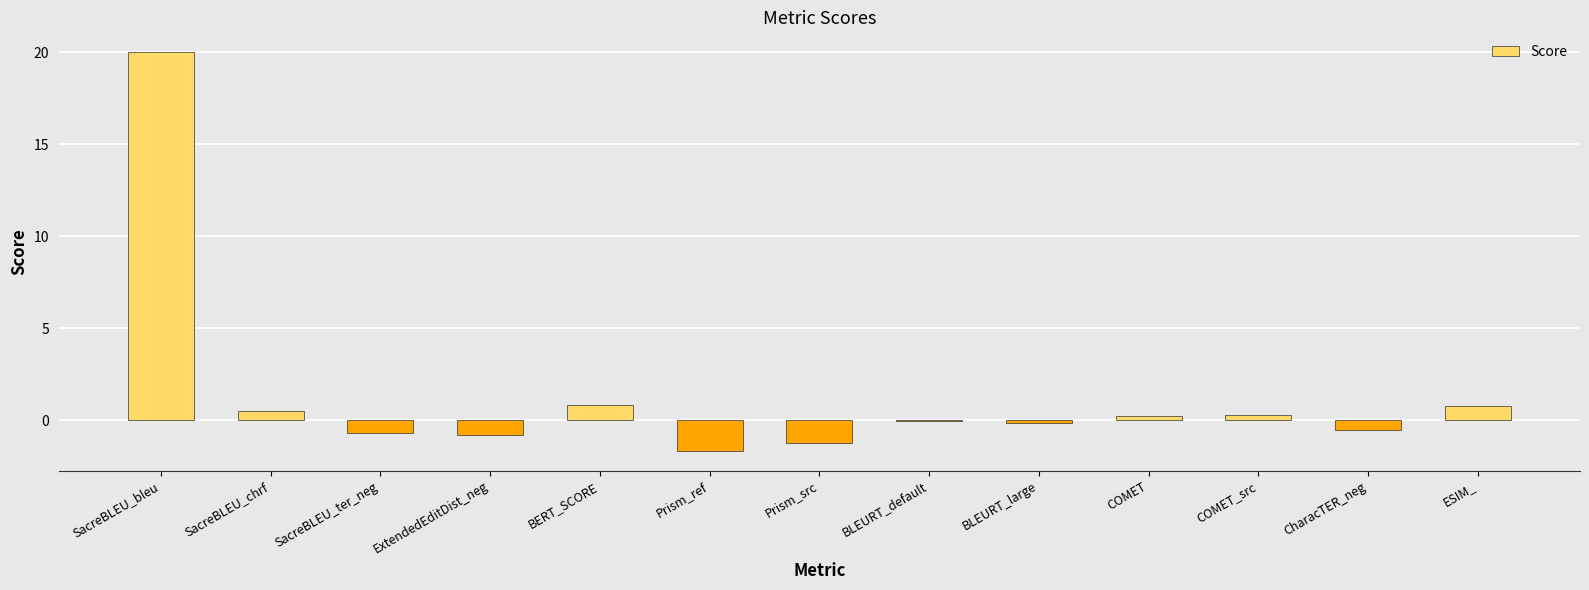

The chart shows a value of -2.8 at Prism_ref. True or false?

False